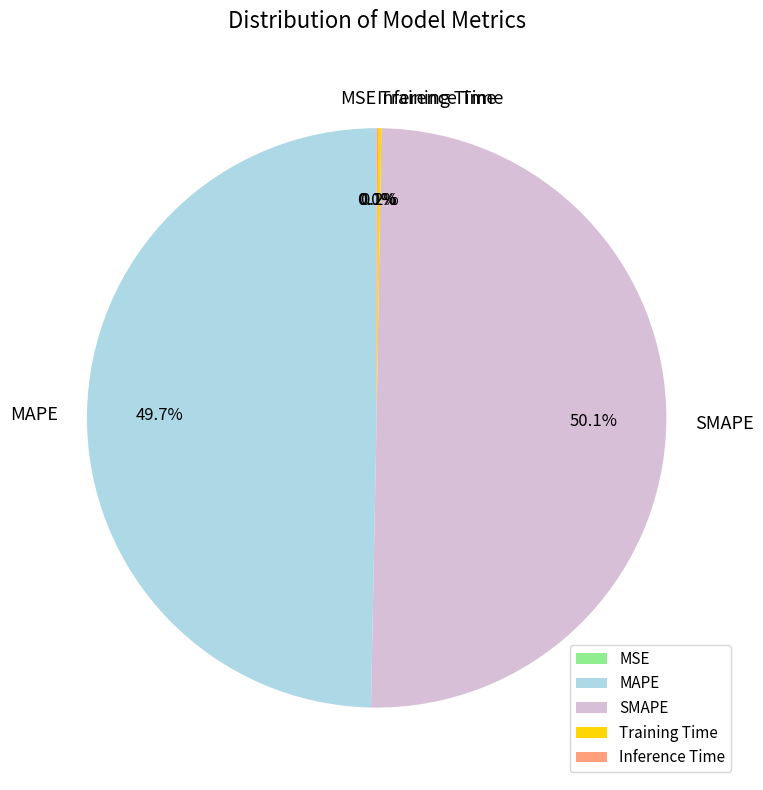

True or false: MAPE accounts for 61% of the total.

False